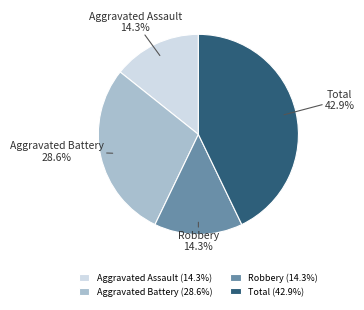

What is the total percentage of Total and Aggravated Assault?

57.1%